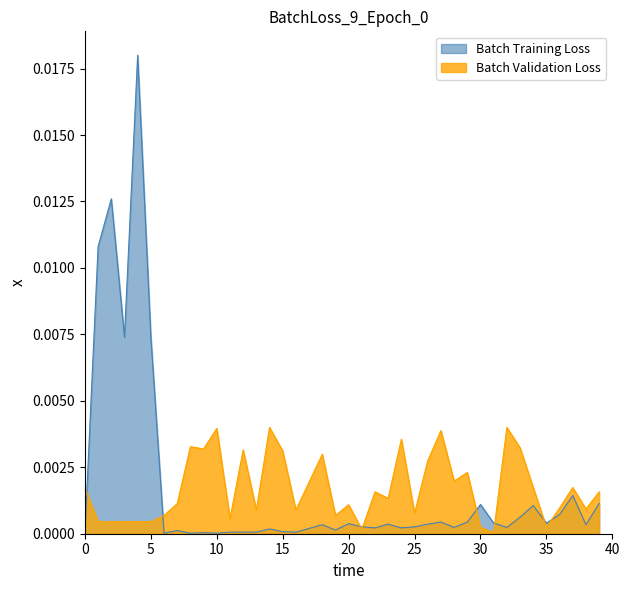

At 20, list the series in order from smallest to largest.

Batch Training Loss, Batch Validation Loss